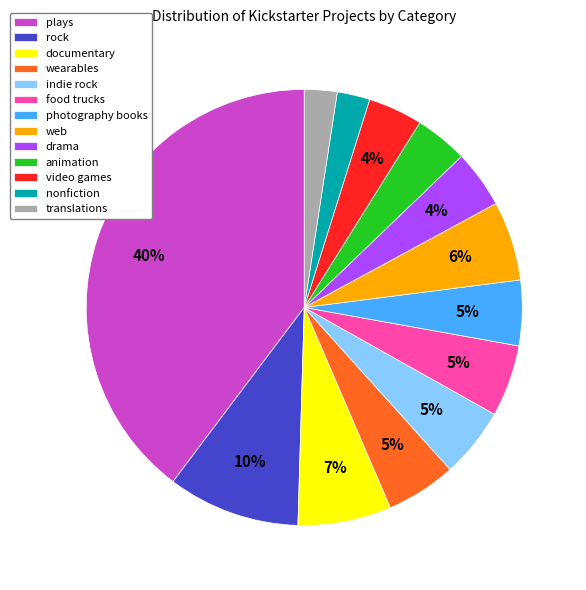

To the nearest percent, what portion does web represent?

6%